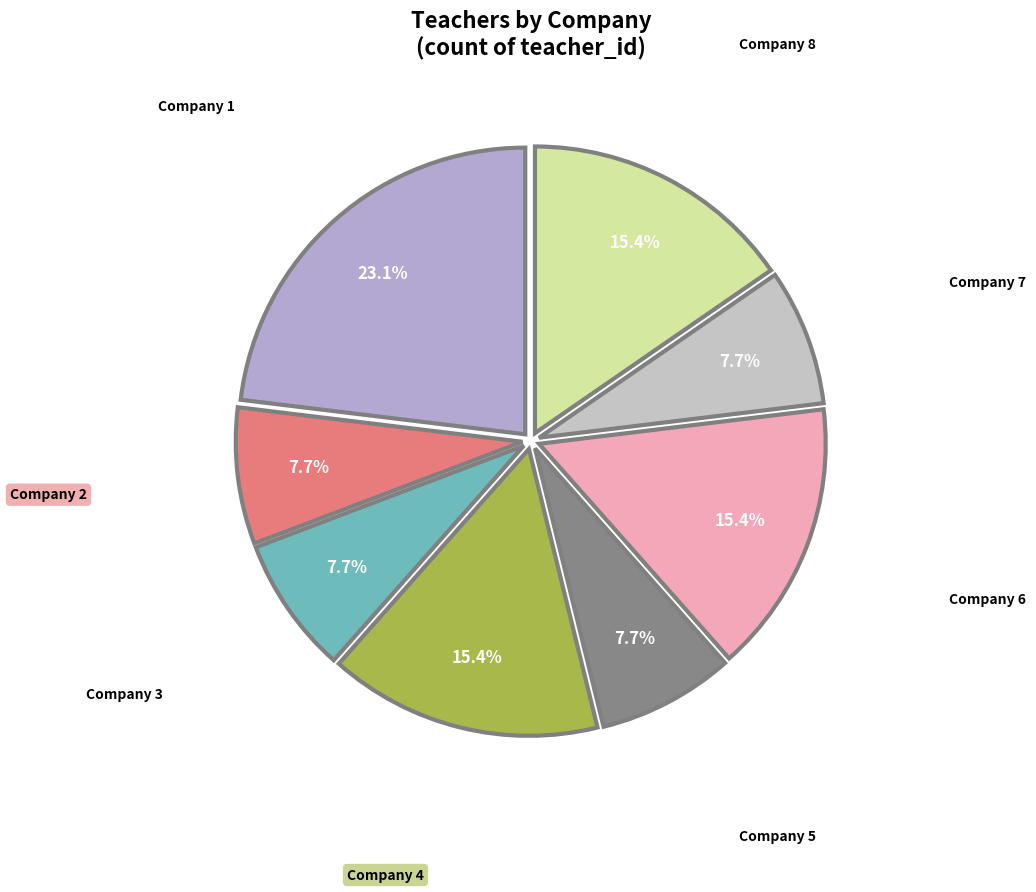

Does Company 1 account for over 50% of the chart?

No